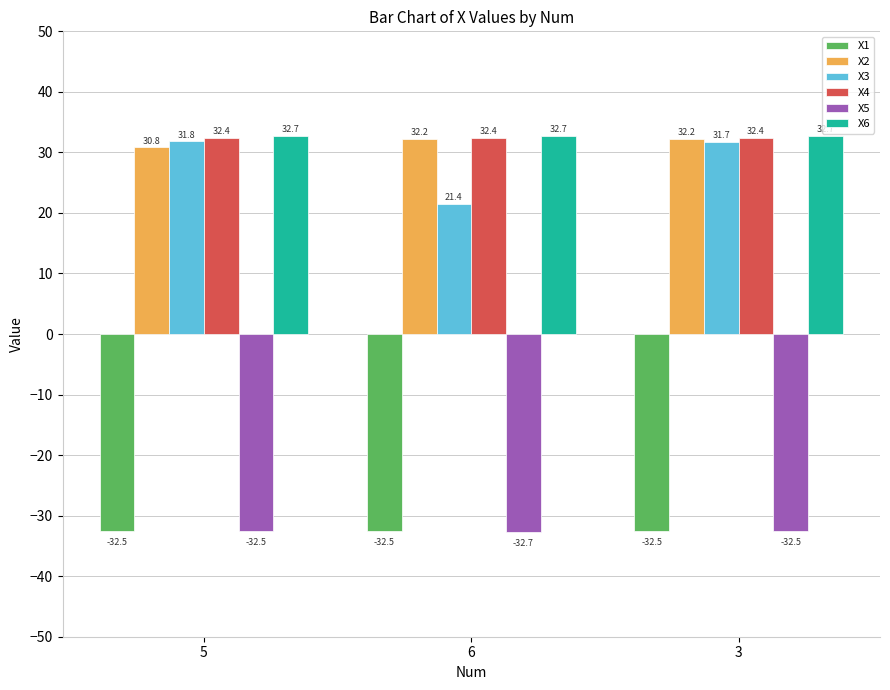

Which series changed the most between 5 and 3?

X2